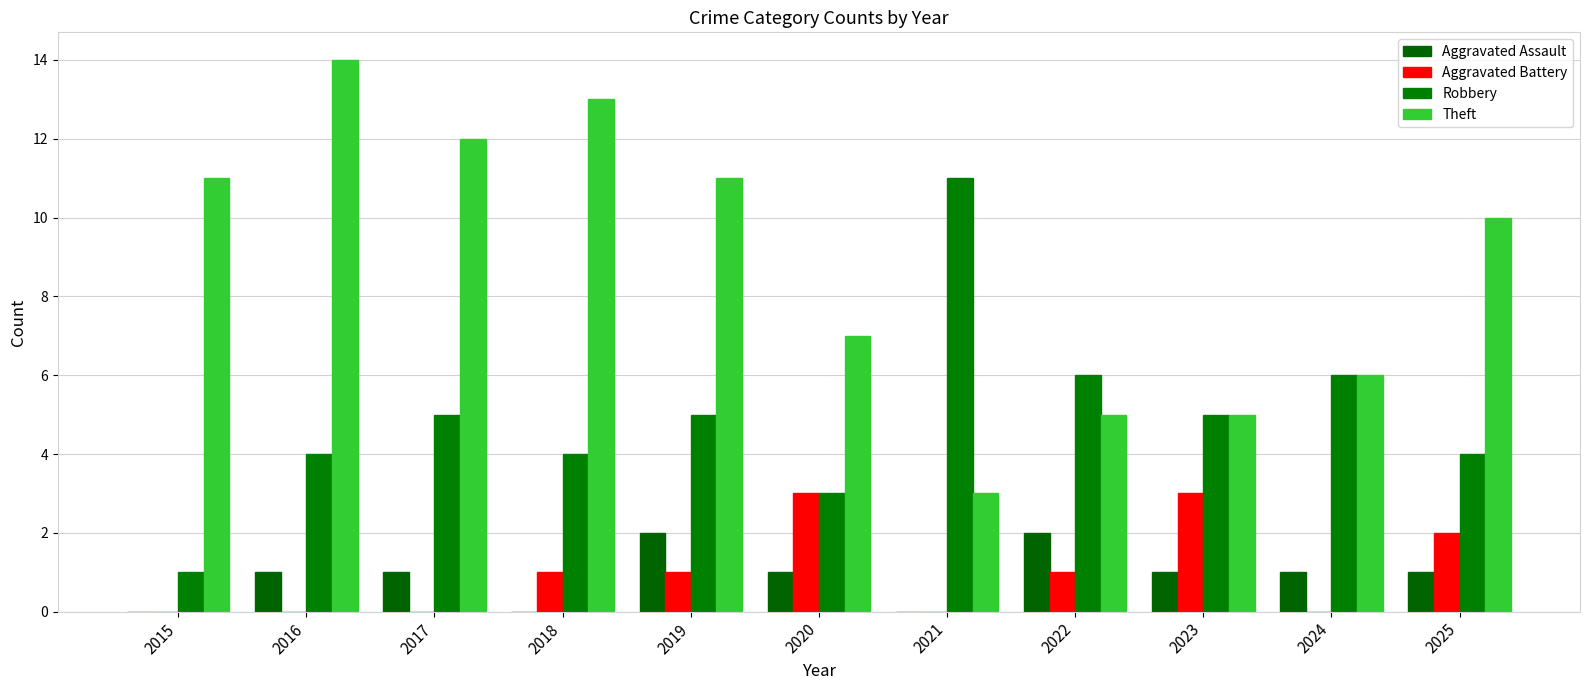

Count the number of categories in the chart.

11